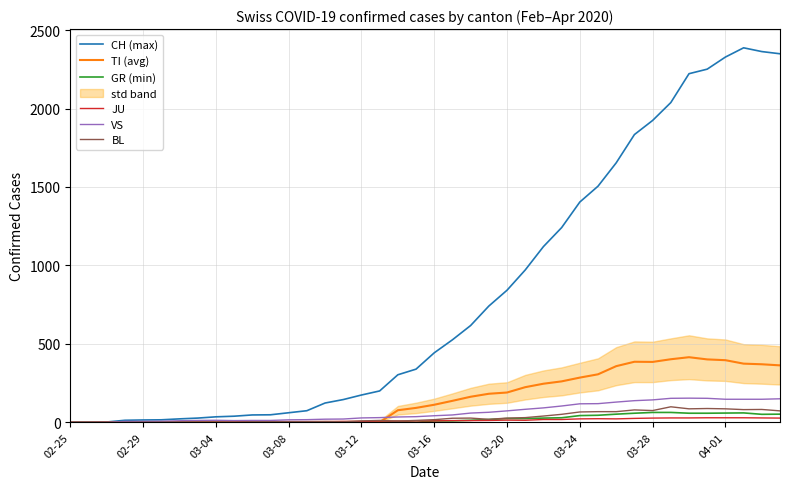

What is the average value of the TI (avg) series?

153